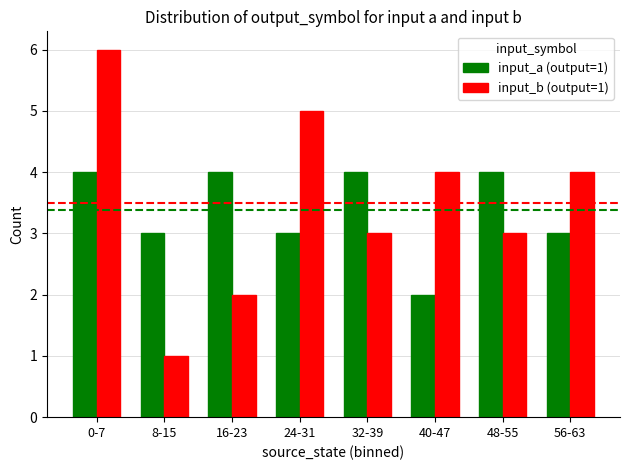

What is the label of the 2nd bar from the right?

48-55